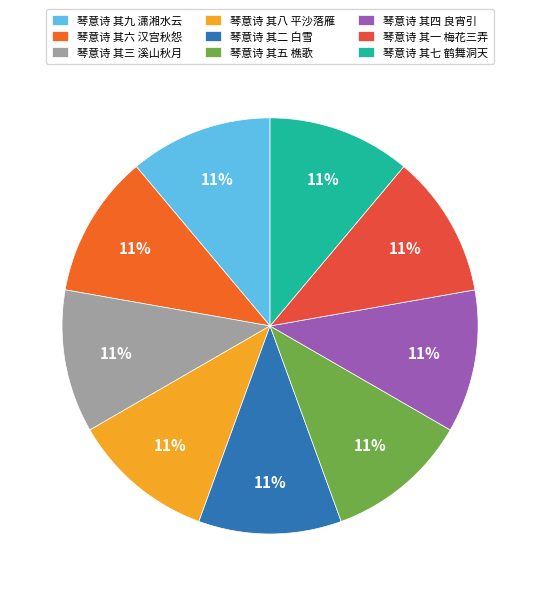

Approximately how many times larger is the value at 琴意诗 其九 潇湘水云 compared to 琴意诗 其七 鹤舞洞天?

1.0